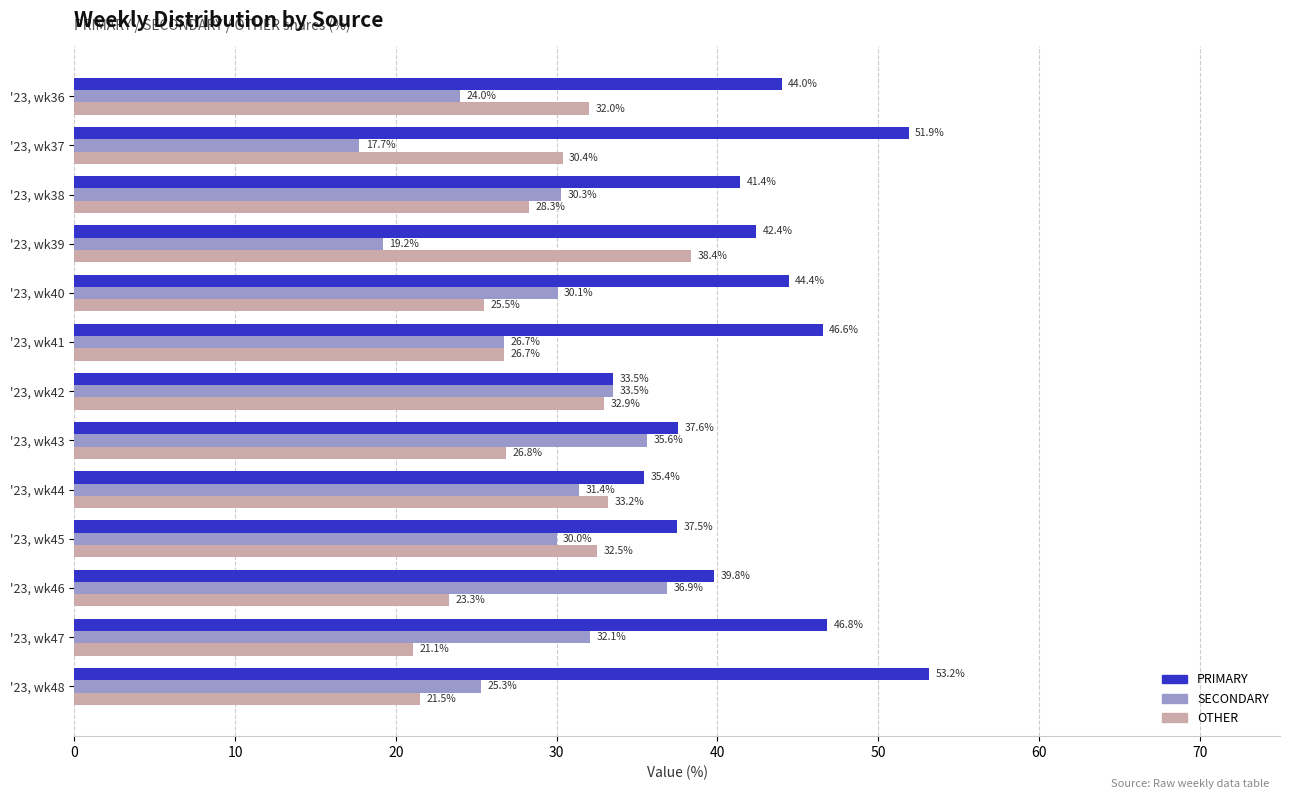

What are all the series names shown in the legend?

PRIMARY, SECONDARY, OTHER